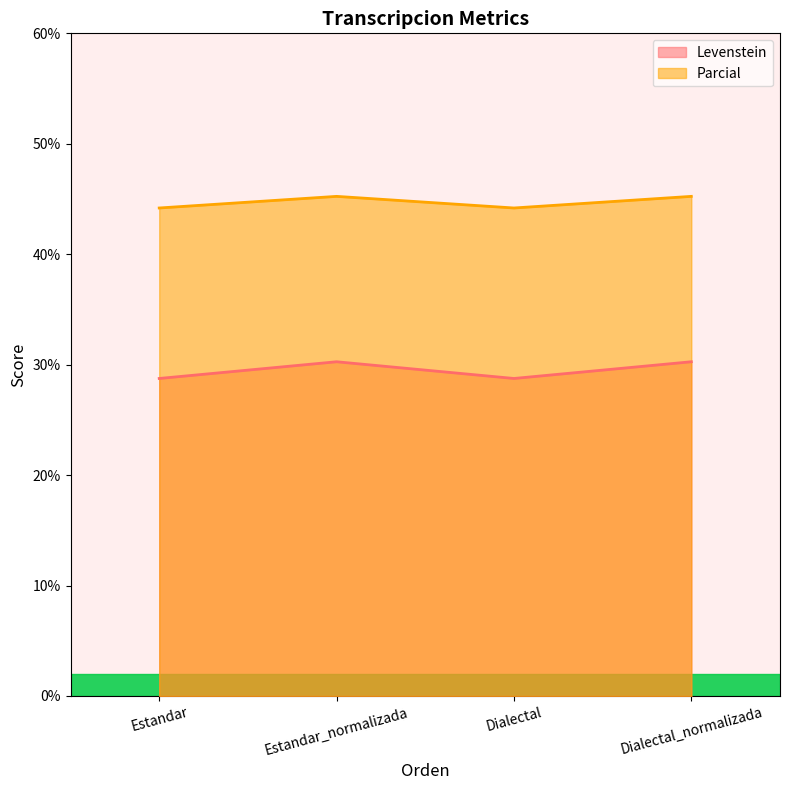

At which category does Levenstein reach its first local valley?

Dialectal